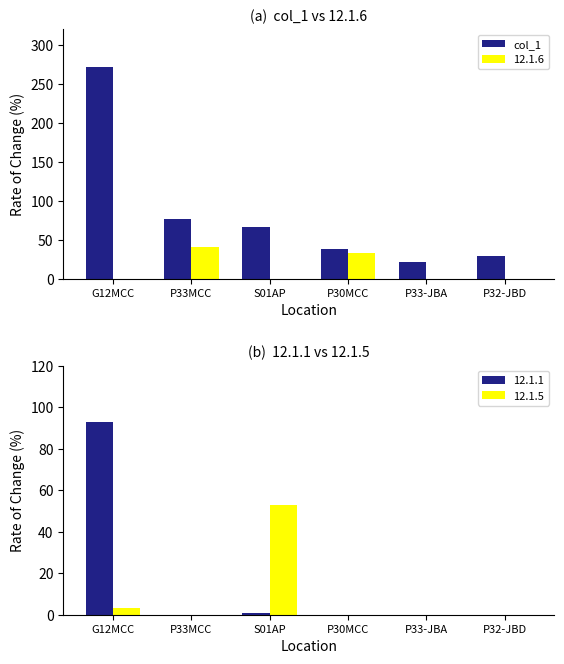

List the labels in order of value, smallest first.

P33-JBA, P32-JBD, P30MCC, S01AP, P33MCC, G12MCC